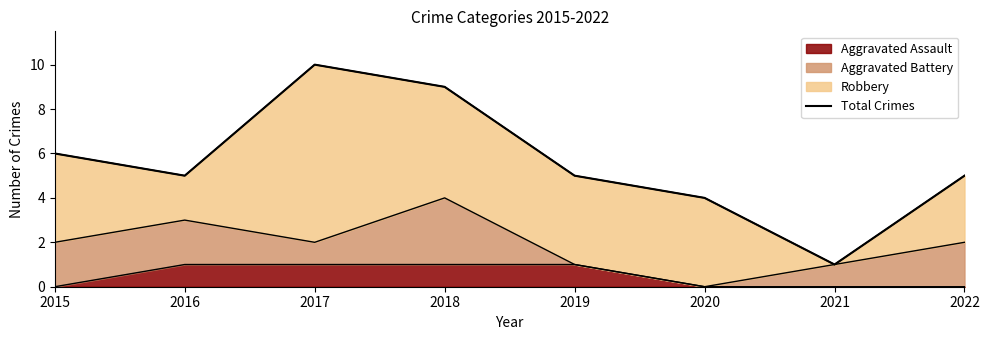

Approximately how many times larger is the value at 2018 compared to 2019?

1.8